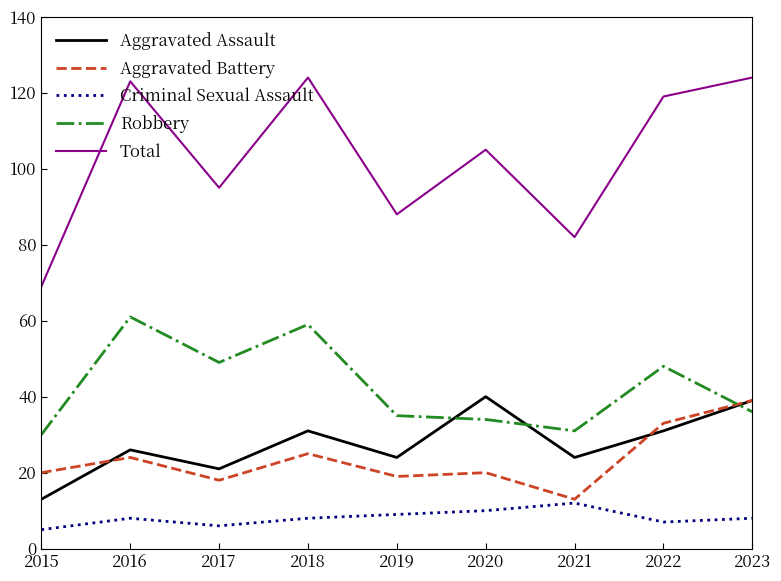

What are all the series names shown in the legend?

Aggravated Assault, Aggravated Battery, Criminal Sexual Assault, Robbery, Total